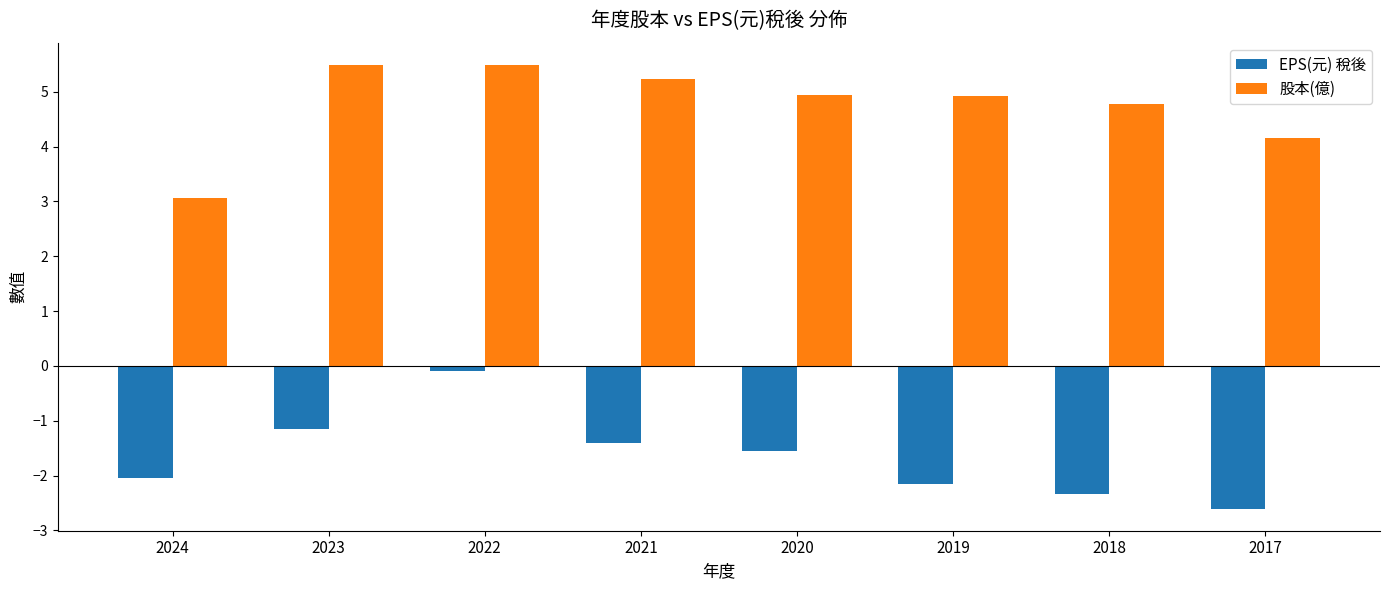

What is the average value of the EPS(元) 稅後 series?

-1.7